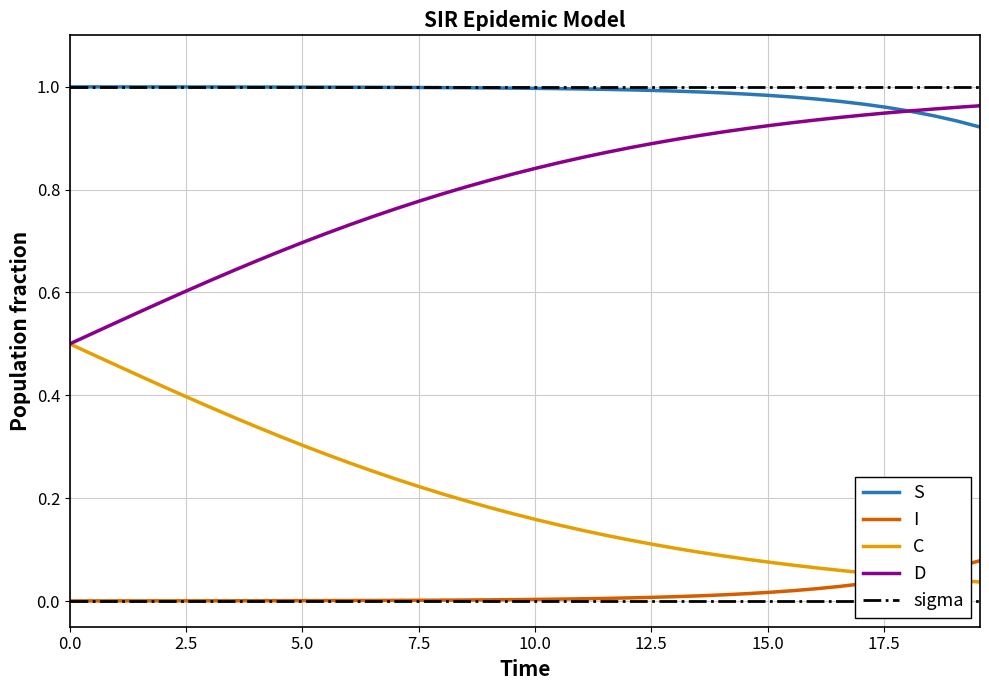

True or false: C and S intersect in this chart.

False